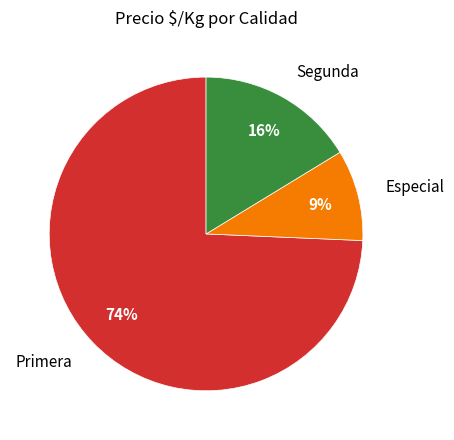

To the nearest percent, what is the difference between the Segunda and Especial slice percentages?

7%